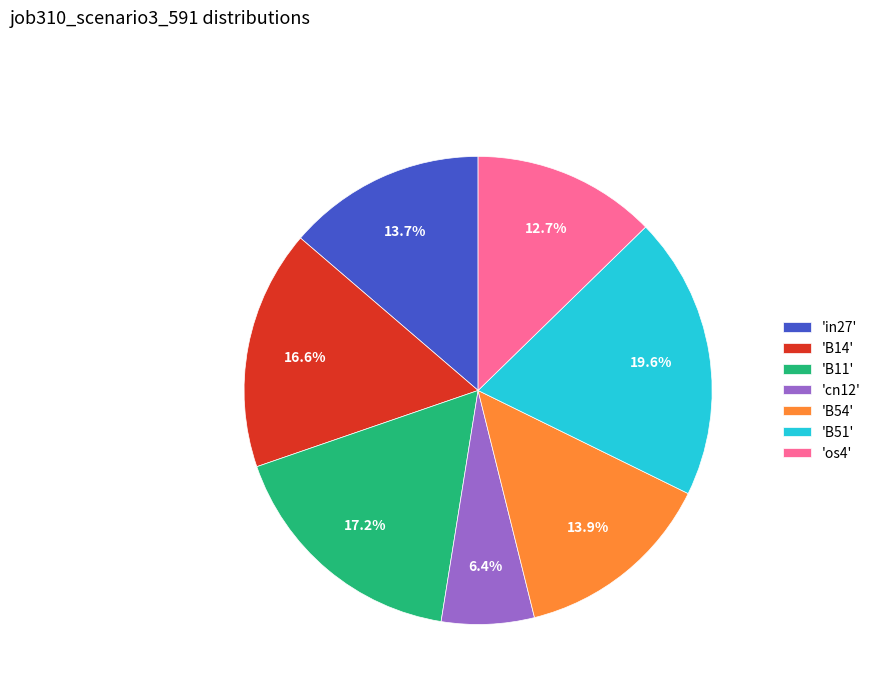

How many slices are in this pie chart?

7